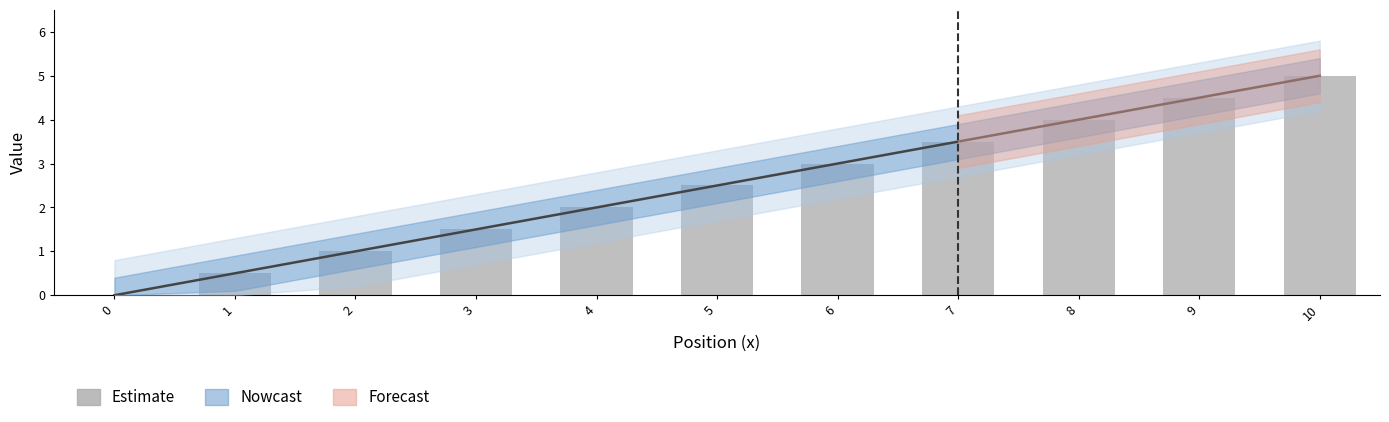

What is the value of the L2 (scaled) bar at the 11th from the left?

5.0